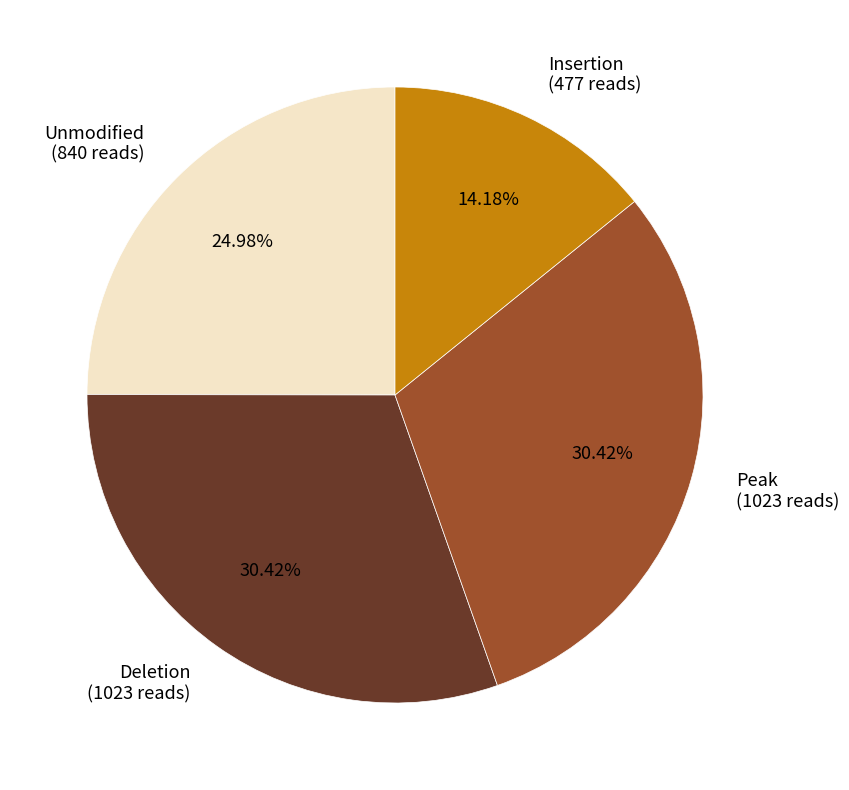

Combined, do Unmodified (840 reads) and Deletion (1023 reads) account for over 50%?

Yes